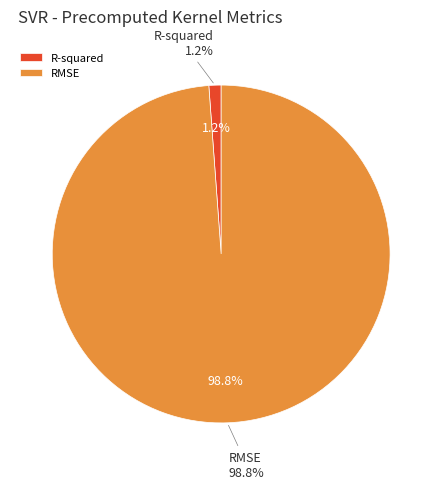

Does R-squared account for over 50% of the chart?

No